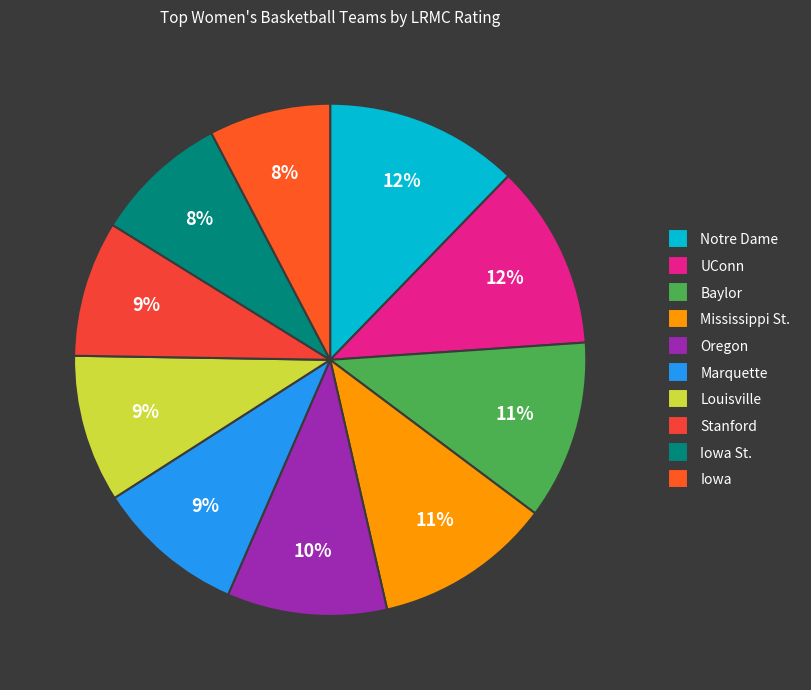

How many segments does this pie chart have?

10